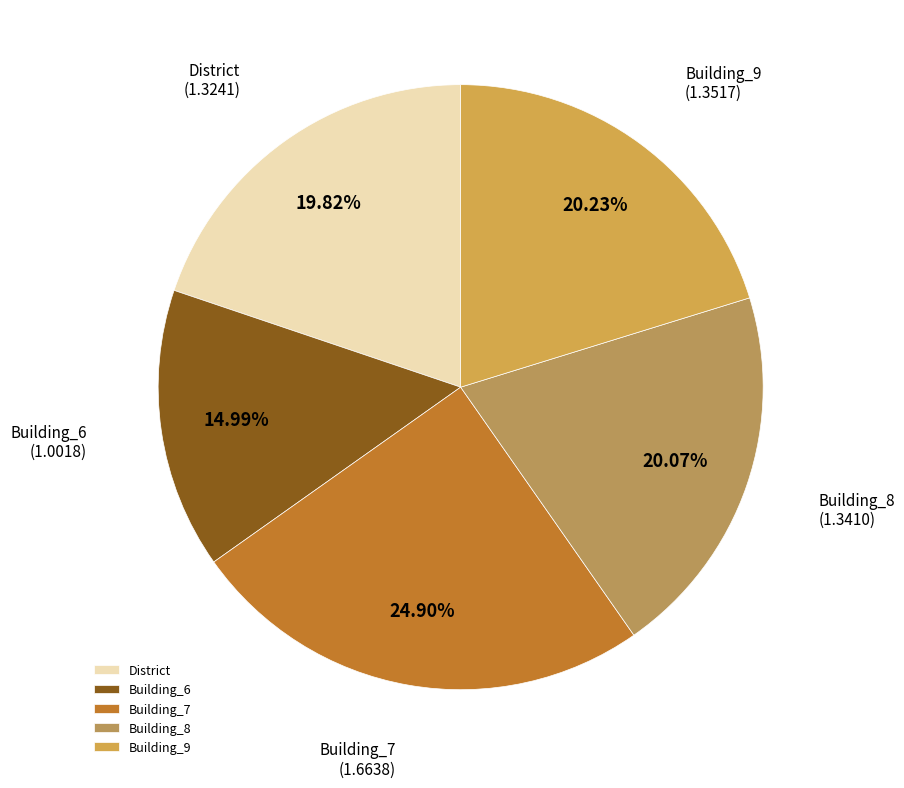

How much of the chart is everything except Building_9?

79.8%